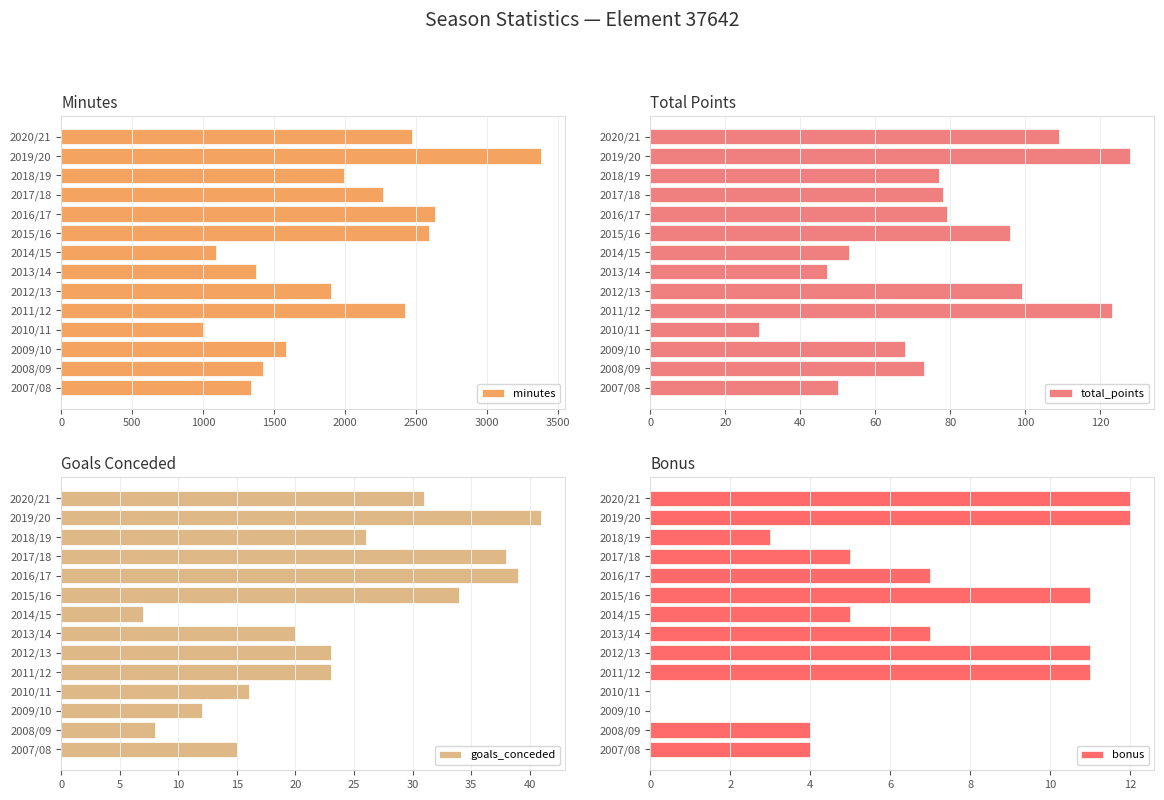

At how many categories does at least one series exceed 2797?

1